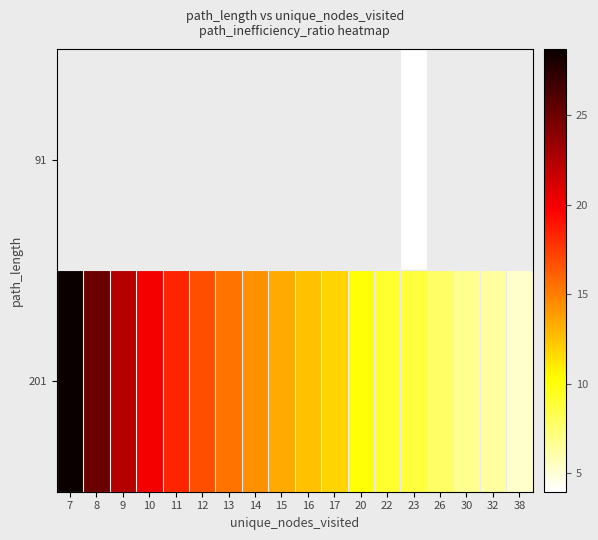

Which series has the widest spread of values?

201